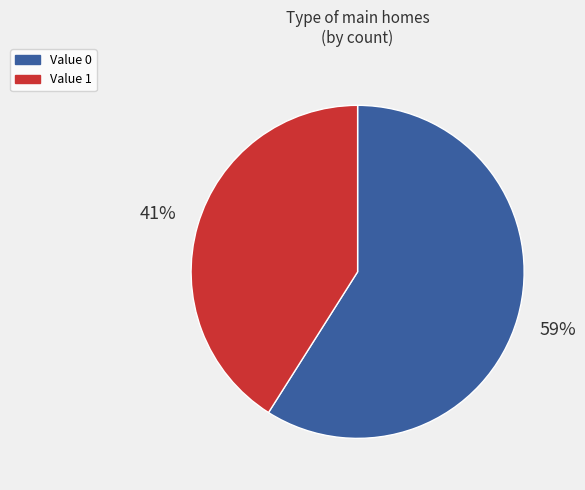

To the nearest percent, what is the difference between the largest and smallest slice percentages?

18%